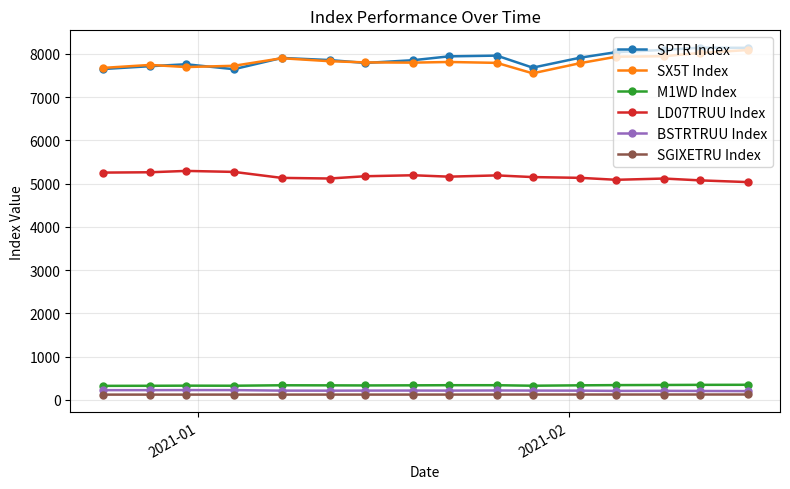

At how many categories does at least one series exceed 7248?

16